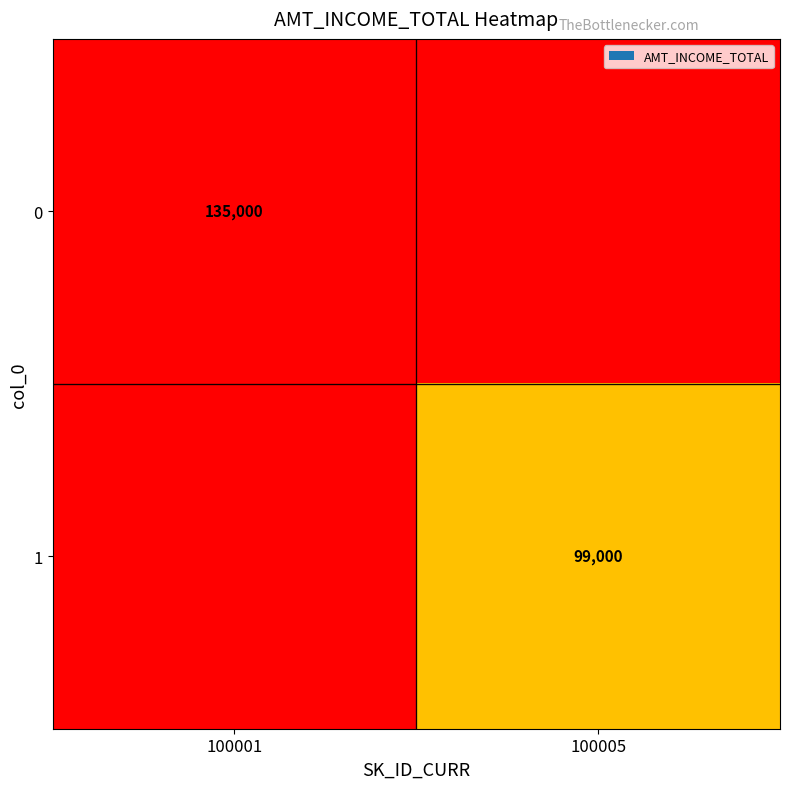

How many data points does each series have?

2